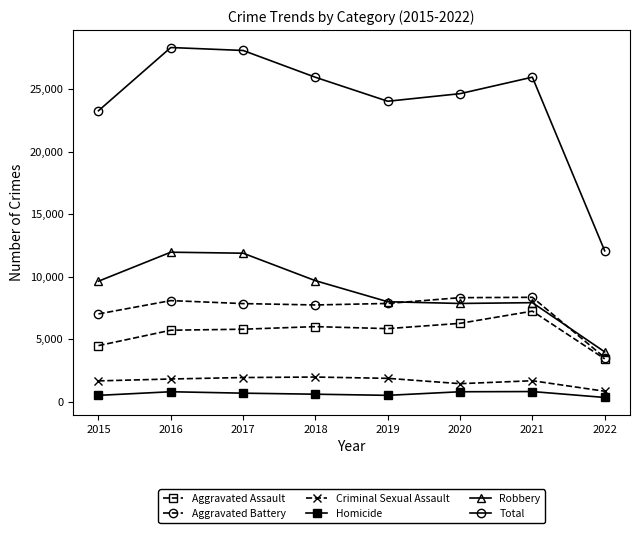

How many lines are shown in the chart?

6